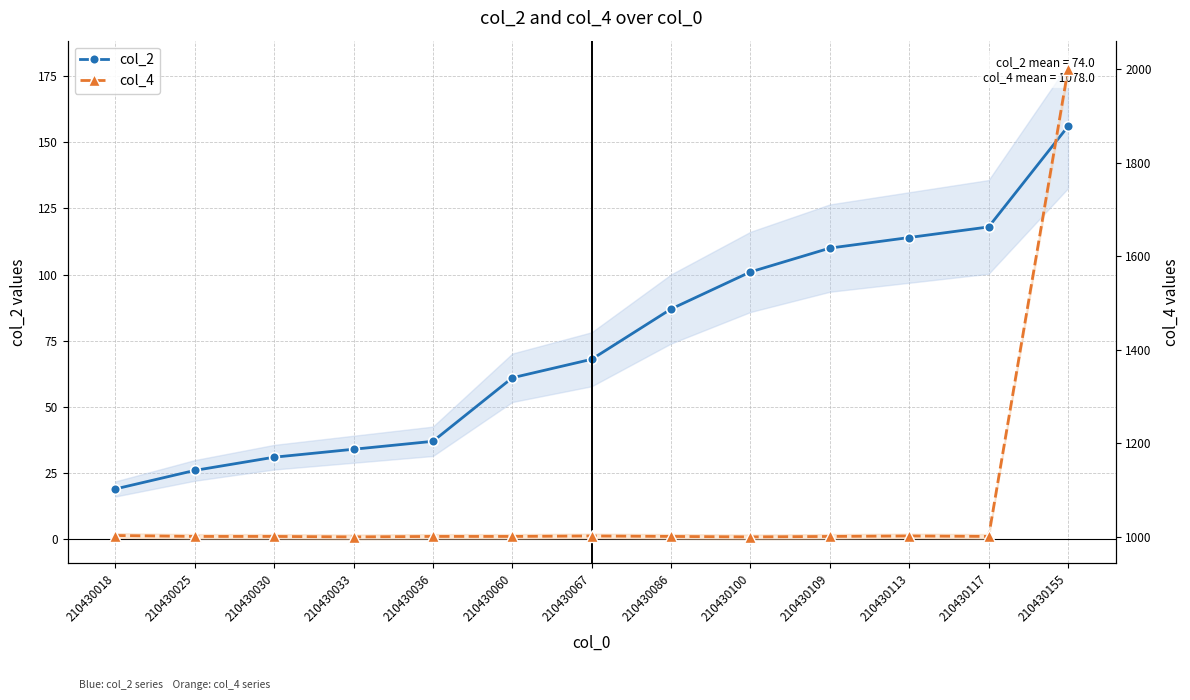

What is the spread (max minus min) of values at 210430100?

899